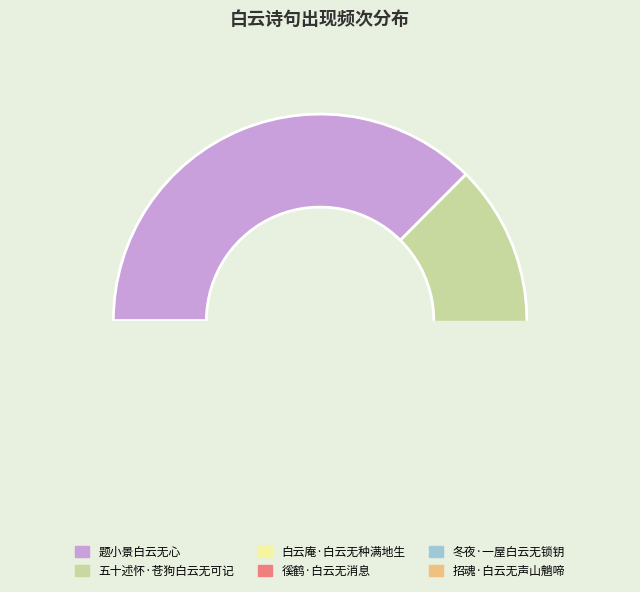

What is the smallest slice in the pie chart?

招魂·白云无声山魈啼